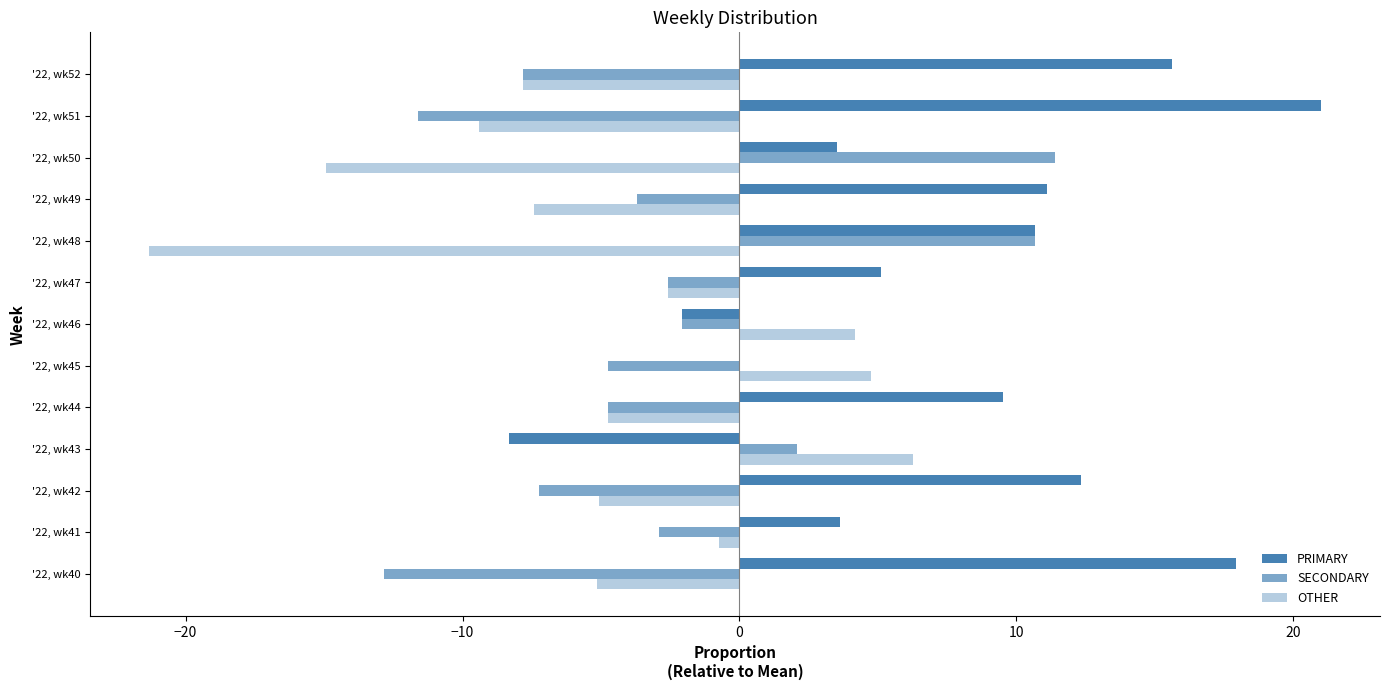

How many series are shown in this chart?

3